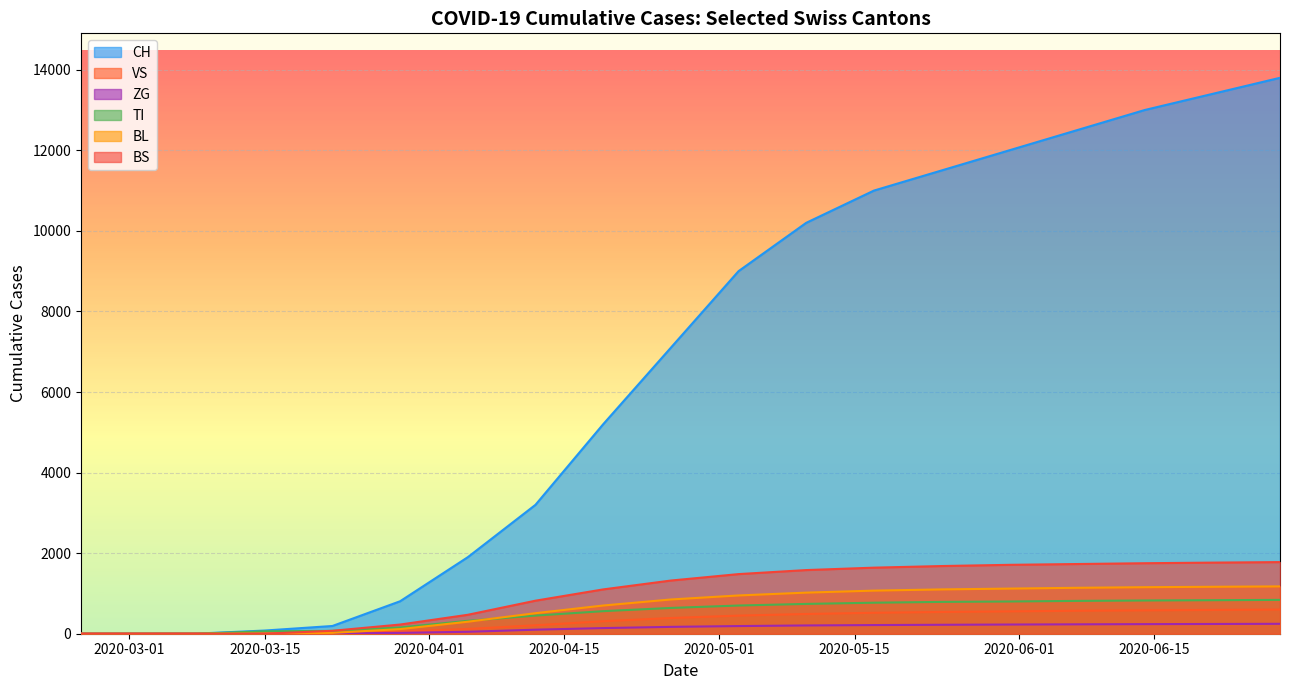

True or false: ZG and CH intersect in this chart.

False